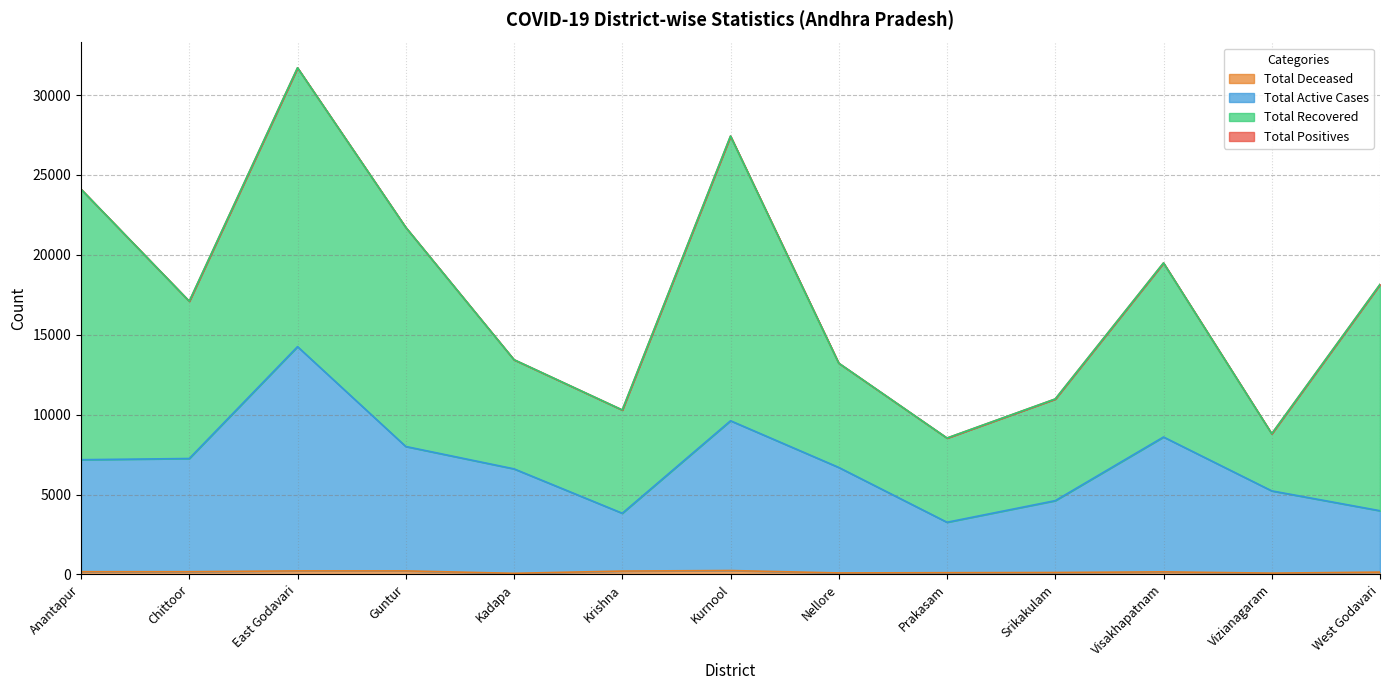

Where is Total Positives nearest to the value 20119?

Visakhapatnam